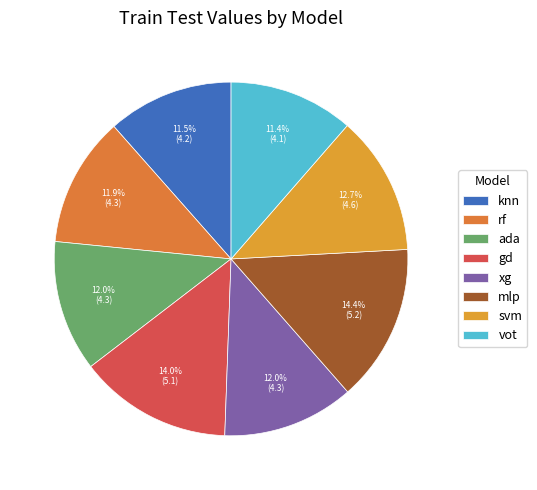

Which category has the smallest portion of the pie?

vot